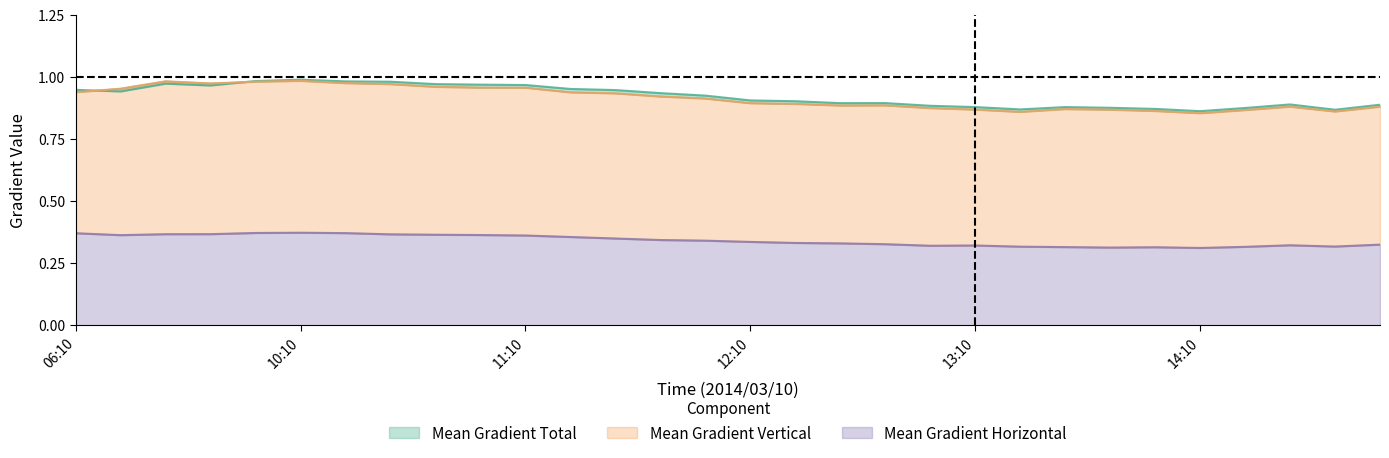

Which category has the lowest value in the Mean Gradient Horizontal series?

14:10